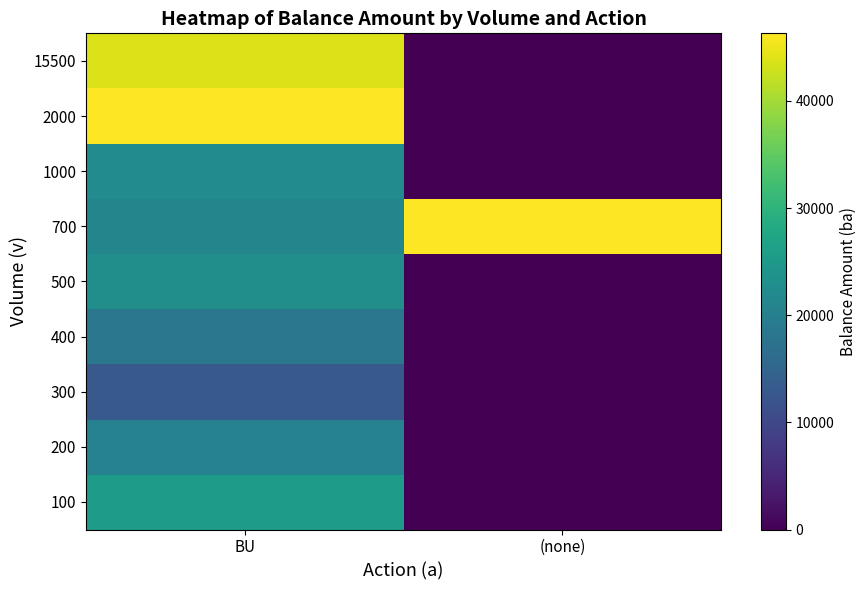

What is the total value across all series at BU?

233900